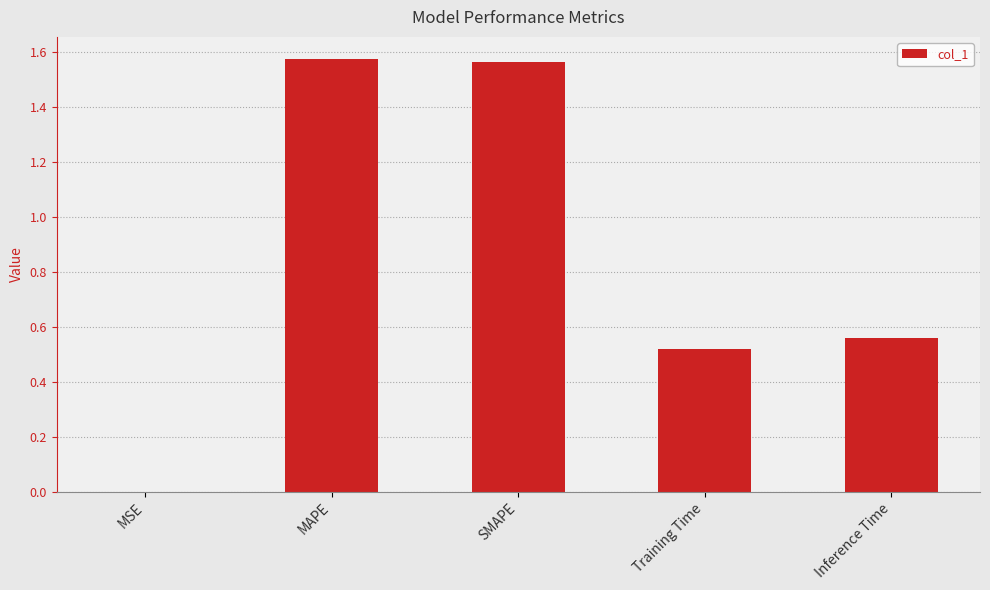

Approximately how many times larger is the value at MAPE compared to SMAPE?

1.0